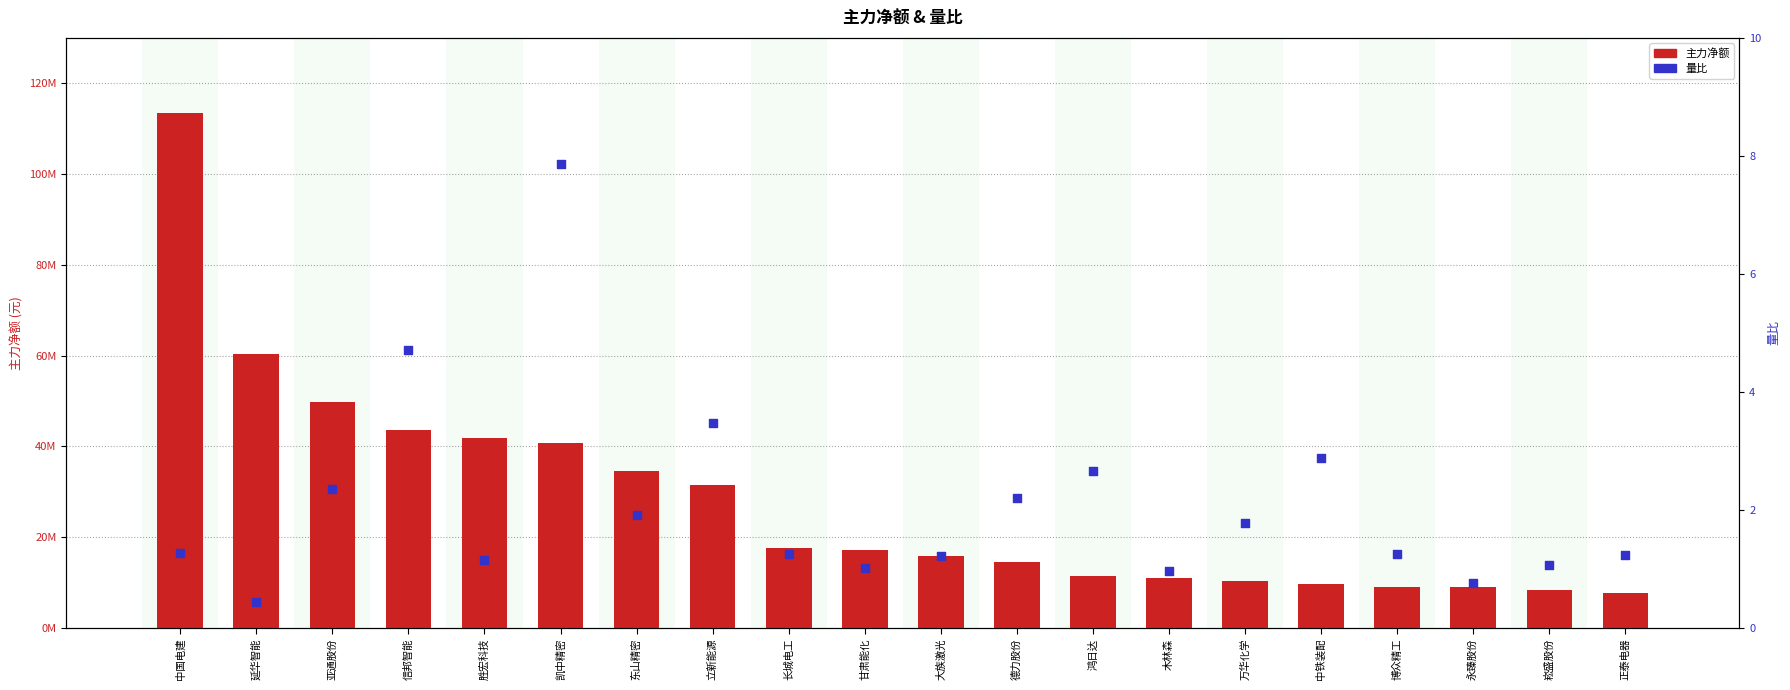

What are all the series names shown in the legend?

主力净额, 量比